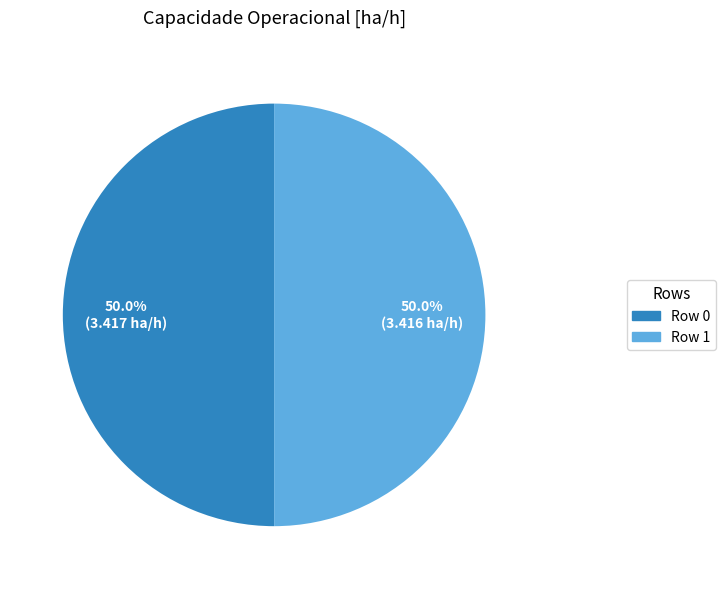

What is the ratio of the value at Row 1 to the value at Row 0?

1.0